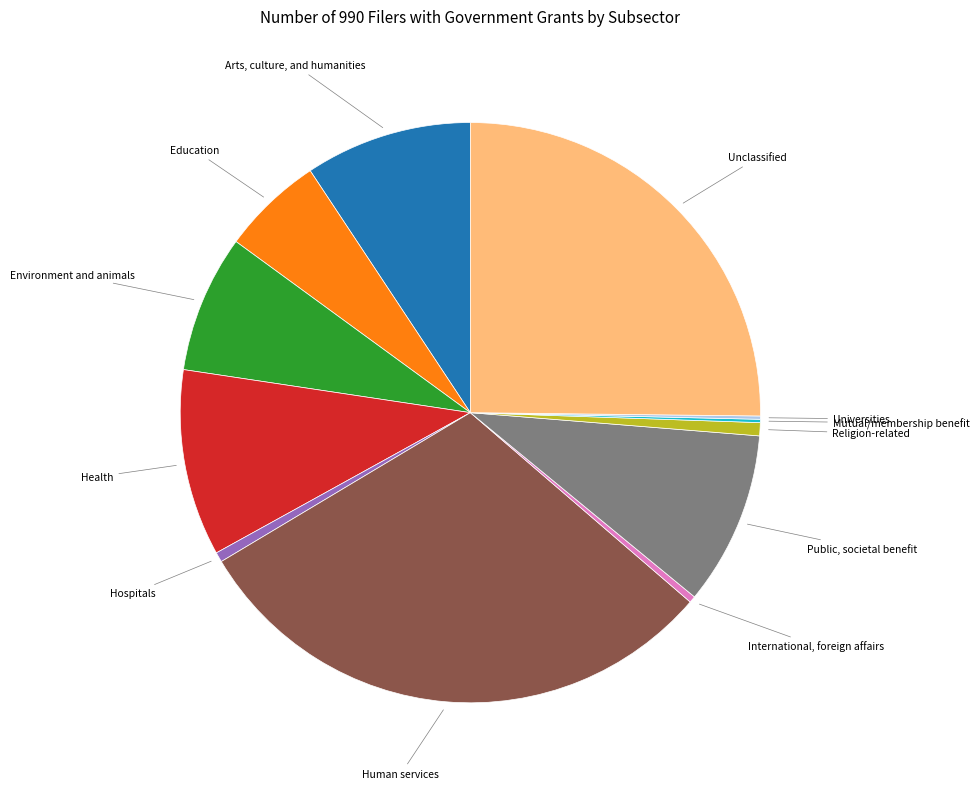

Does Arts, culture, and humanities account for over 50% of the chart?

No